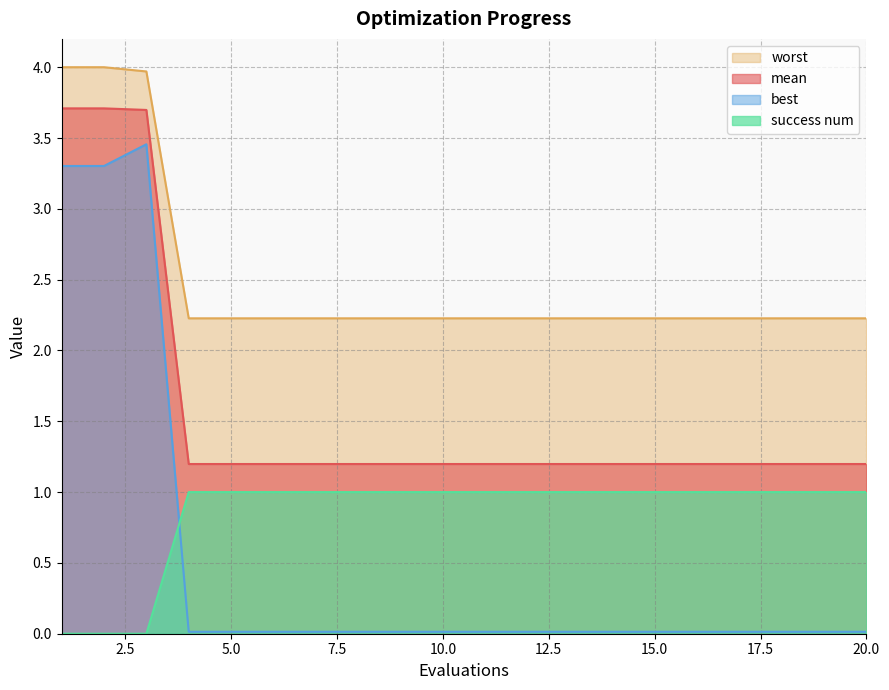

At which category is the sum across all series the highest?

3